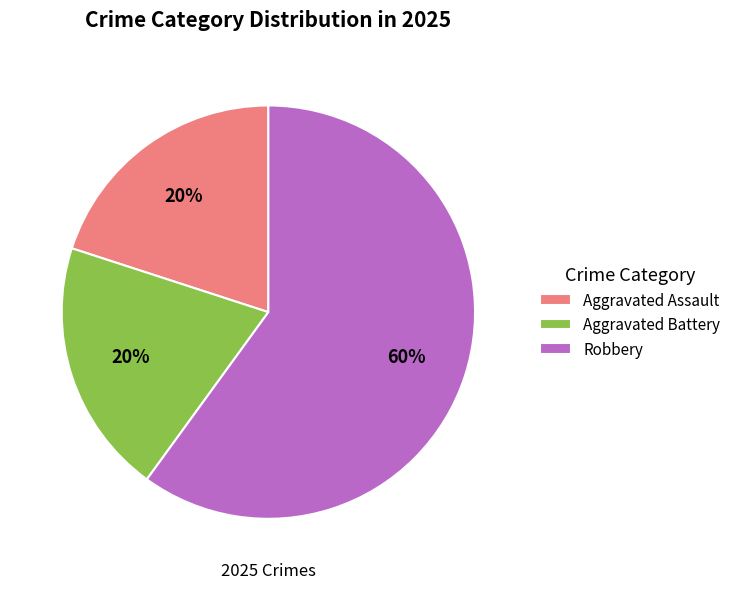

Between Aggravated Battery and Robbery, which is larger?

Robbery